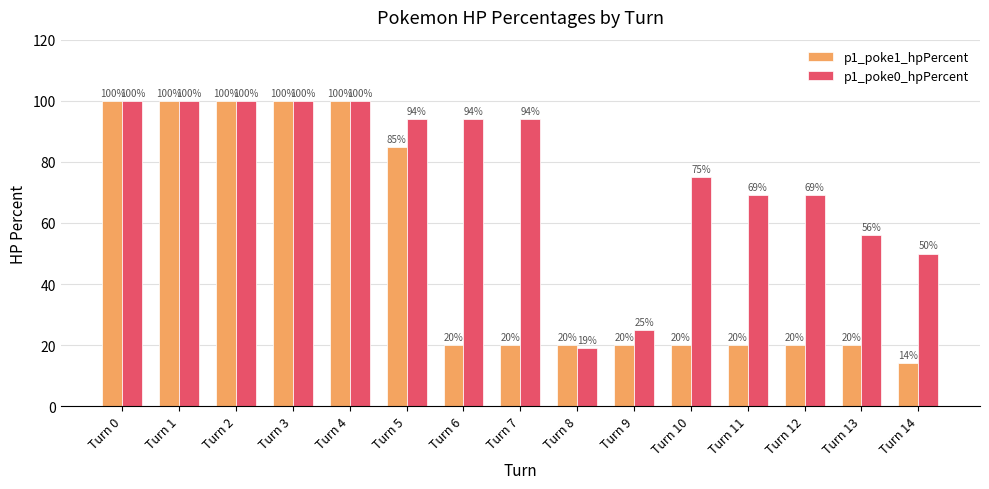

How many data points in p1_poke1_hpPercent are less than 20?

1